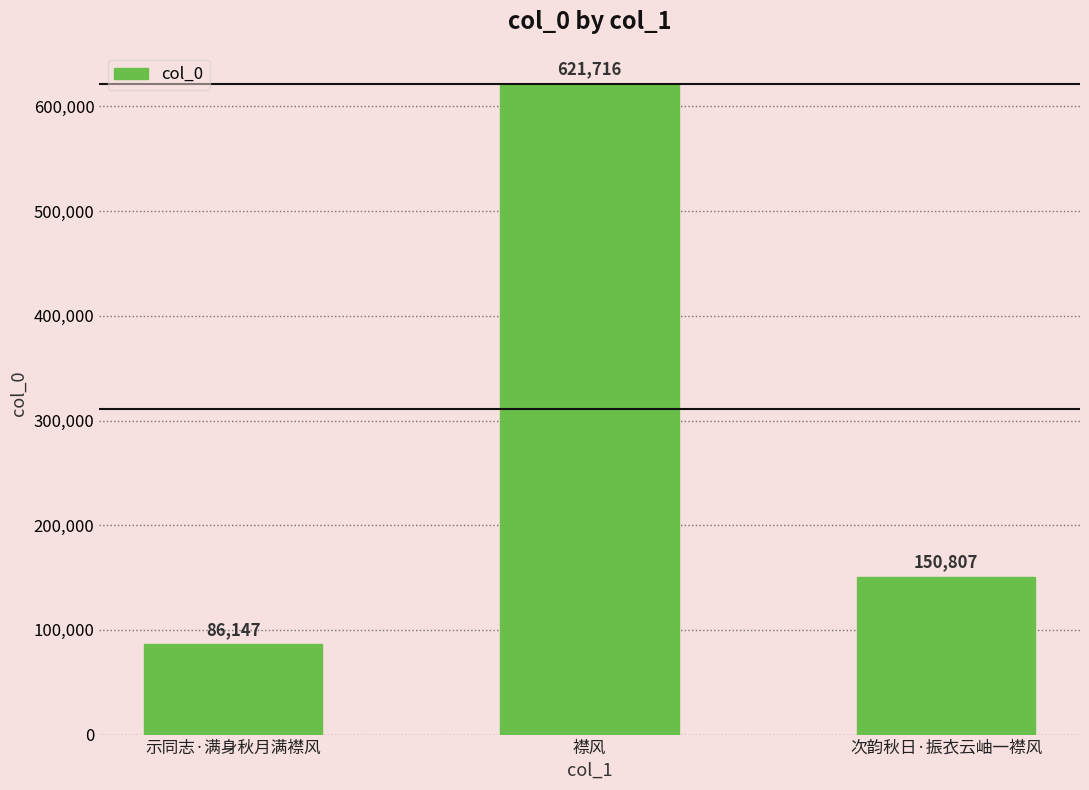

Which label corresponds to the smallest value in the chart?

示同志·满身秋月满襟风